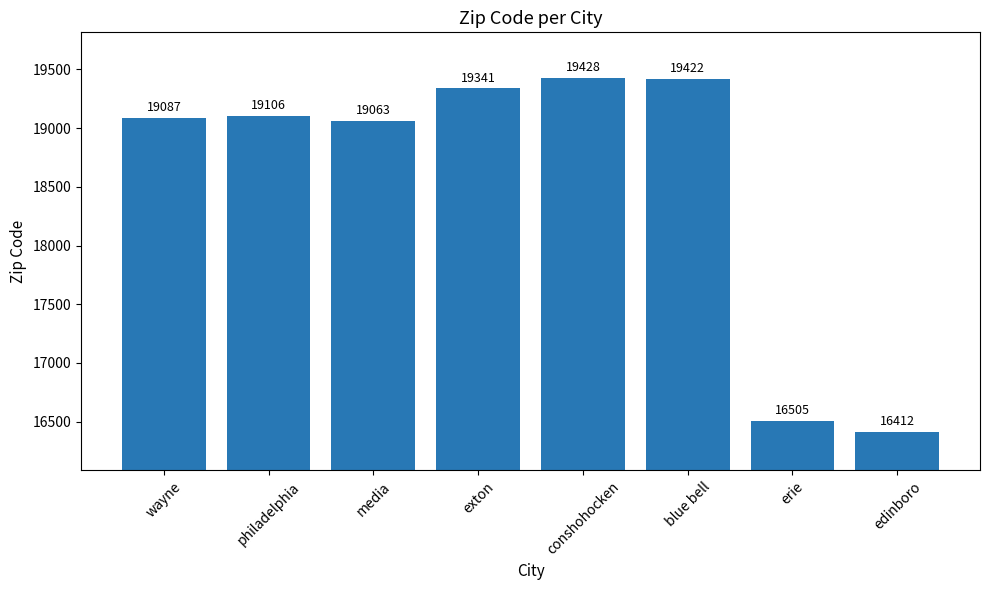

What is the difference between the values at edinboro and wayne?

2675